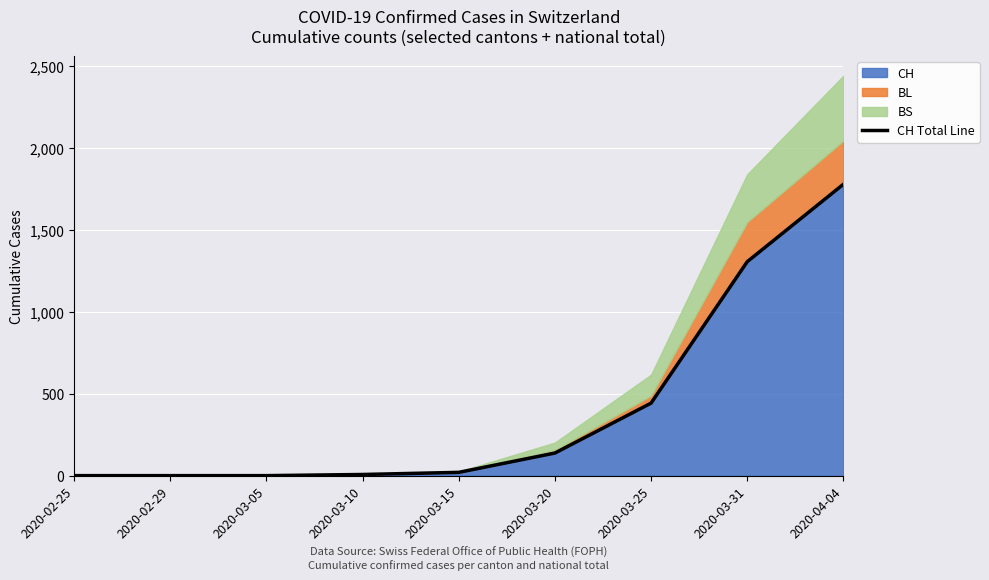

Rank the categories by value from highest to lowest.

2020-04-04, 2020-03-31, 2020-03-25, 2020-03-20, 2020-03-15, 2020-03-10, 2020-02-25, 2020-02-29, 2020-03-05